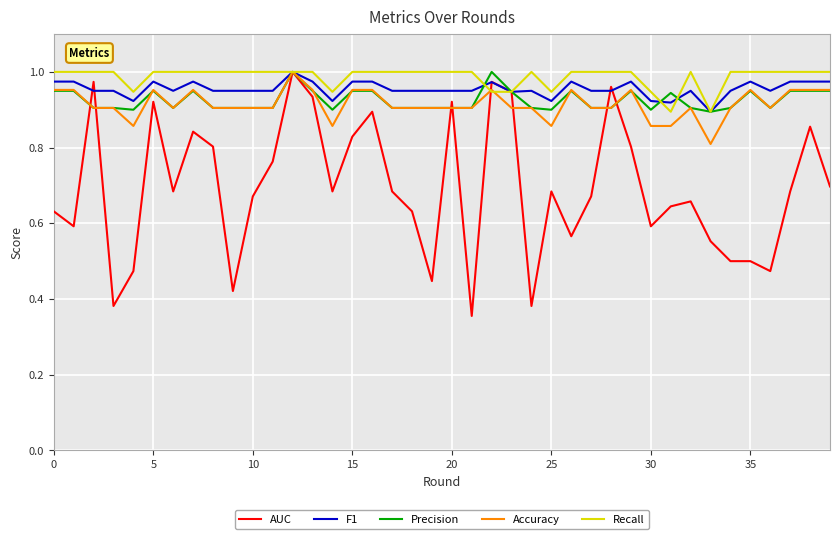

Which series has the largest range (max minus min)?

AUC